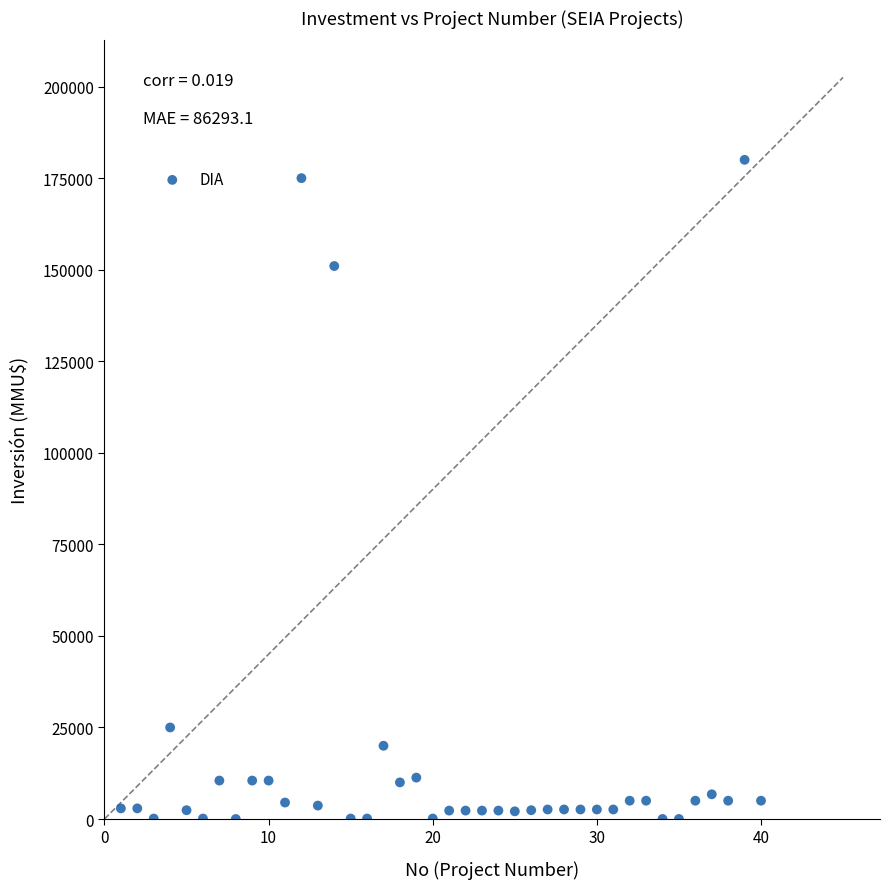

What is the range of X values (max minus min)?

39